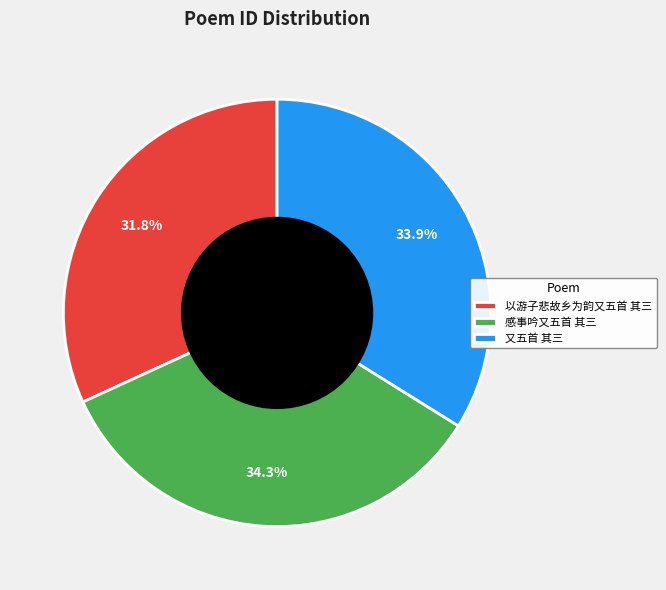

What is the total percentage of 感事吟又五首 其三 and 以游子悲故乡为韵又五首 其三?

66.1%